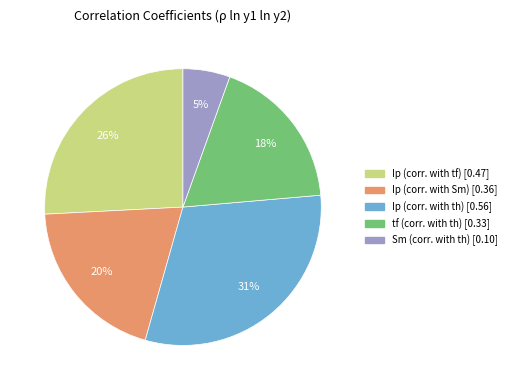

Is there a majority slice in this chart?

No